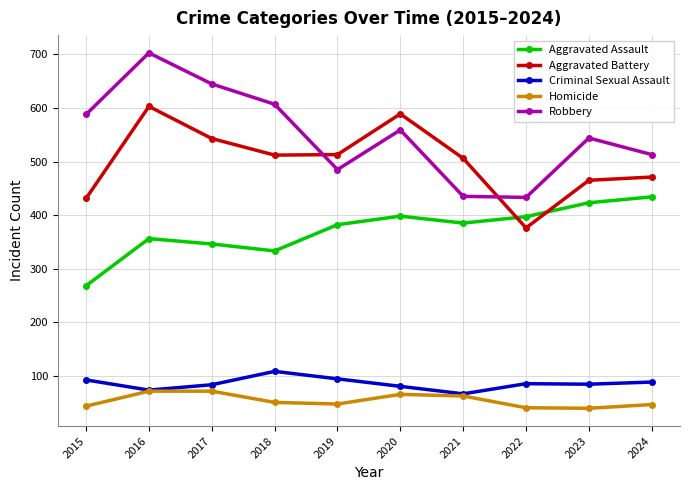

Does the chart have visible grid lines?

Yes